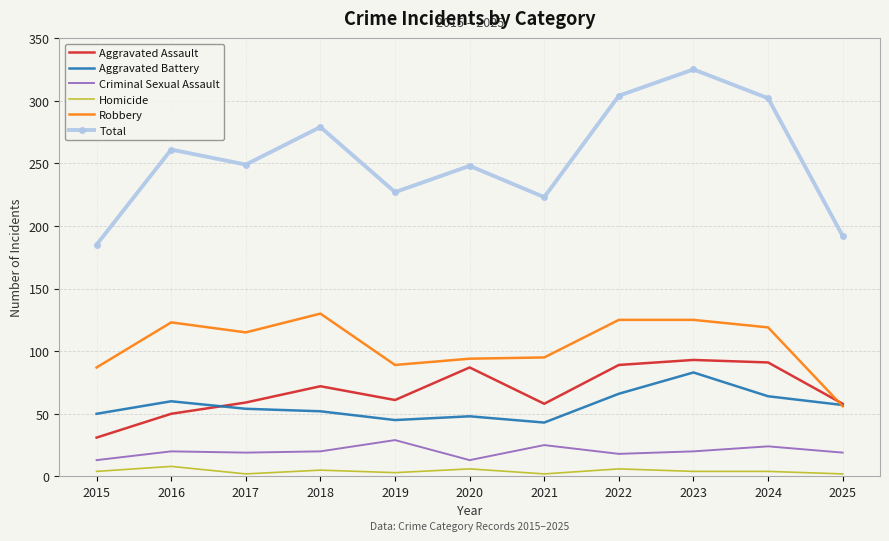

What is the approximate value of Criminal Sexual Assault at 2017, to the nearest 5?

20